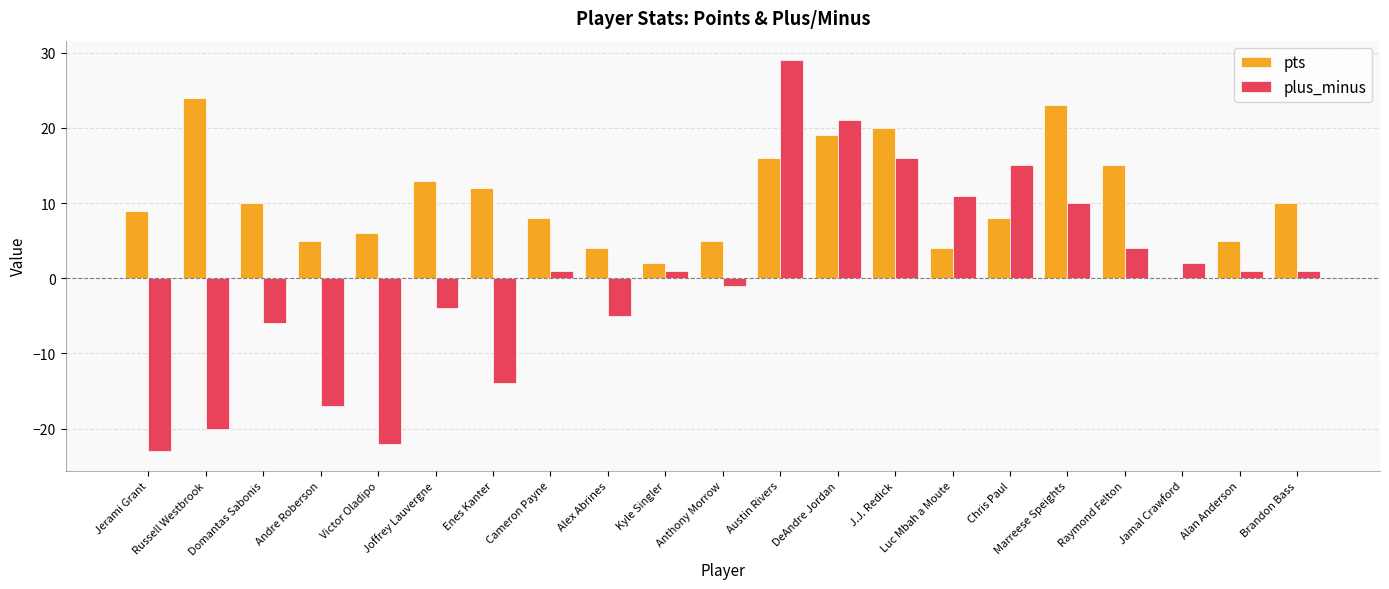

Between Domantas Sabonis and Joffrey Lauvergne, which series saw the biggest shift?

pts